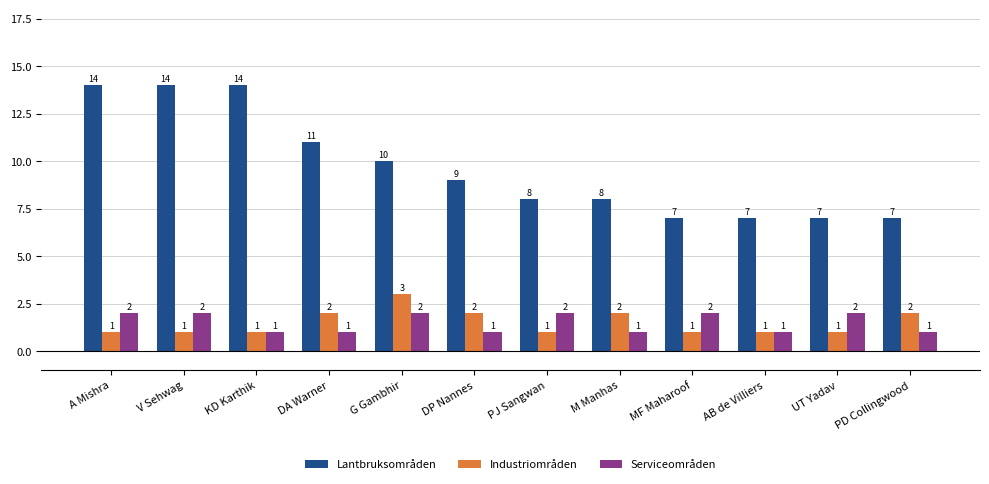

Is it true that Serviceområden equals 2 at V Sehwag?

True